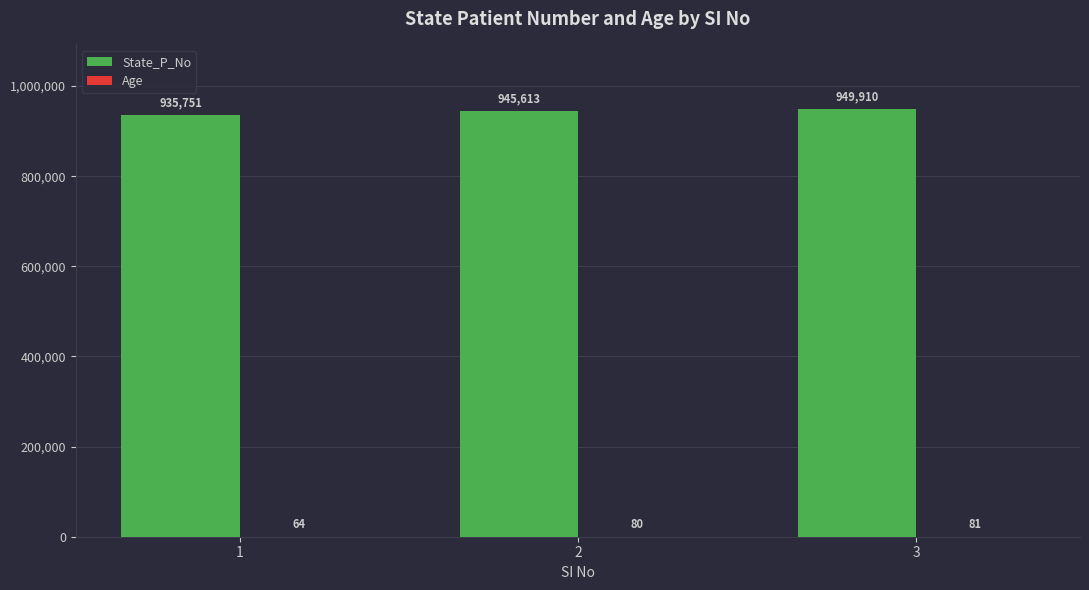

How many categories are shown in the chart?

3